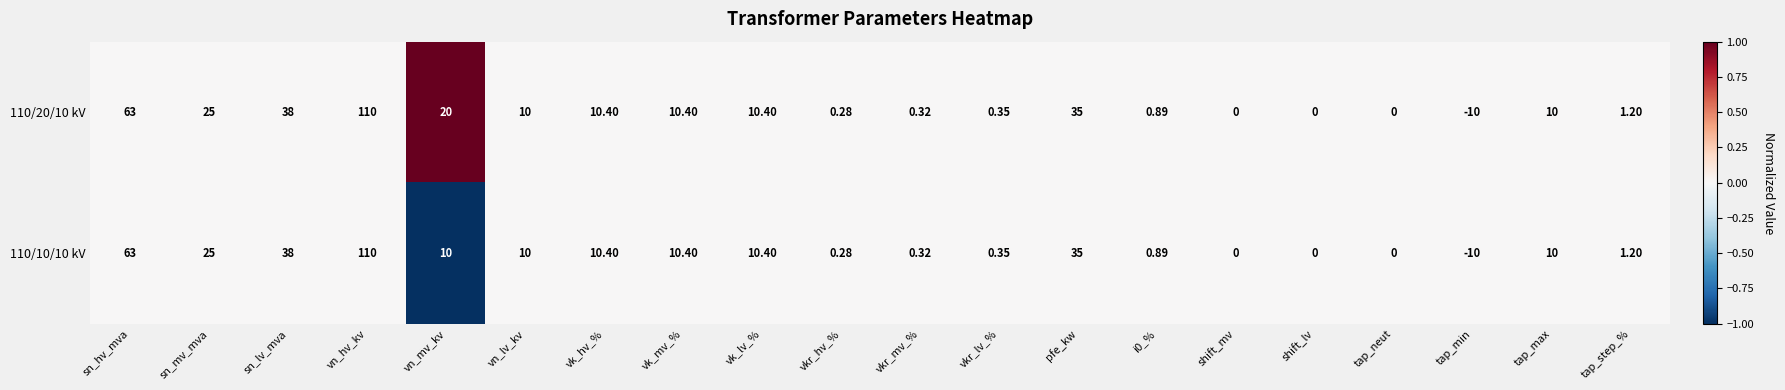

Which label corresponds to the smallest value in the chart?

tap_min